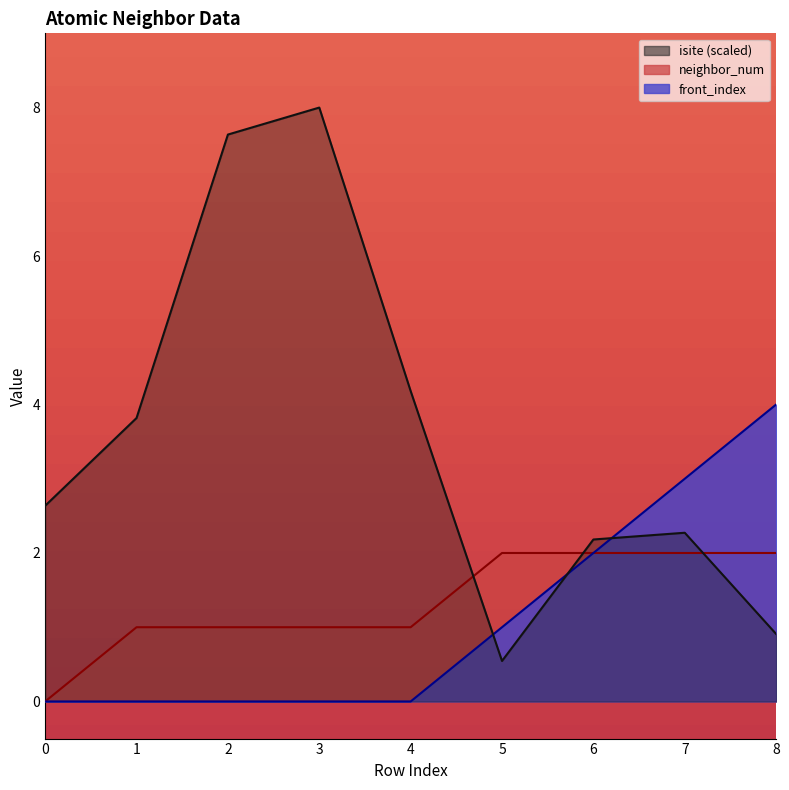

Count the number of data series in this chart.

3